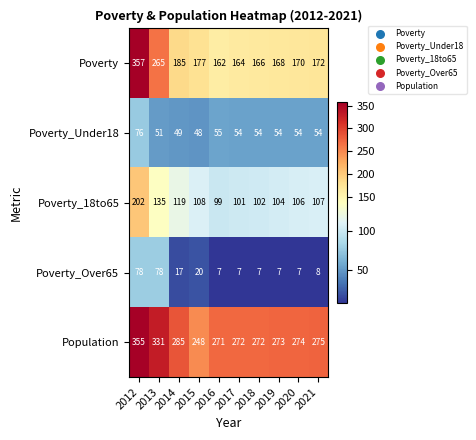

What is the sum of the Poverty values at 2019 and 2020?

338